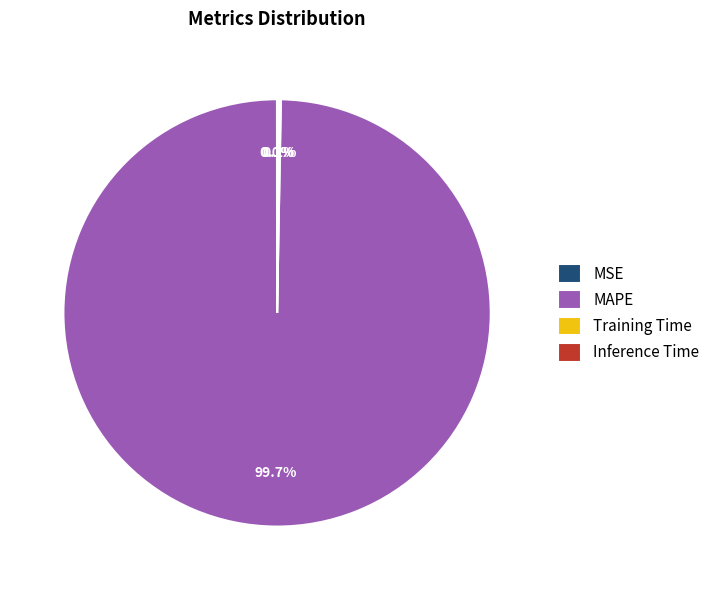

What is the largest slice in the pie chart?

MAPE